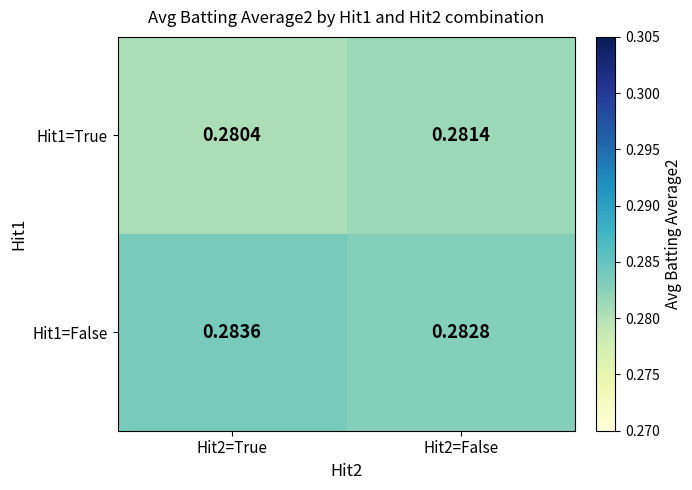

Is the value of Hit1=True at Hit2=True greater than the value of Hit1=False at Hit2=True?

No